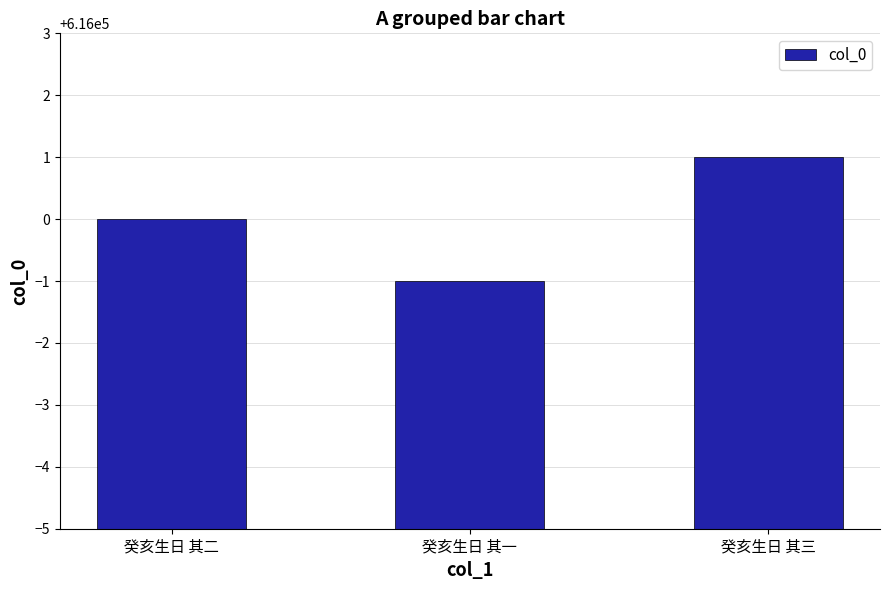

What is the difference between the maximum and minimum values?

2